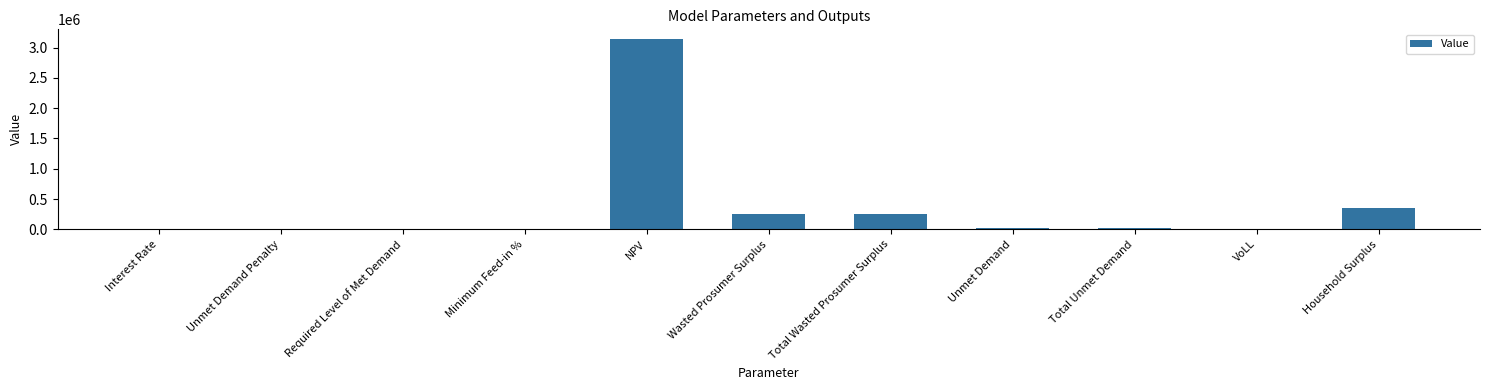

Which has a higher value, NPV or Unmet Demand?

NPV